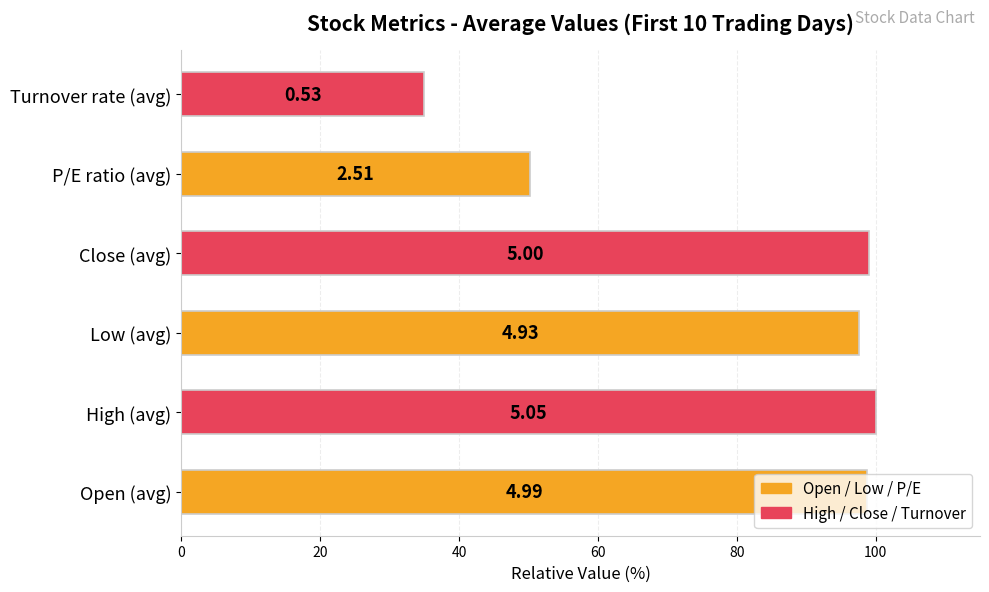

Are the bars horizontal?

Yes